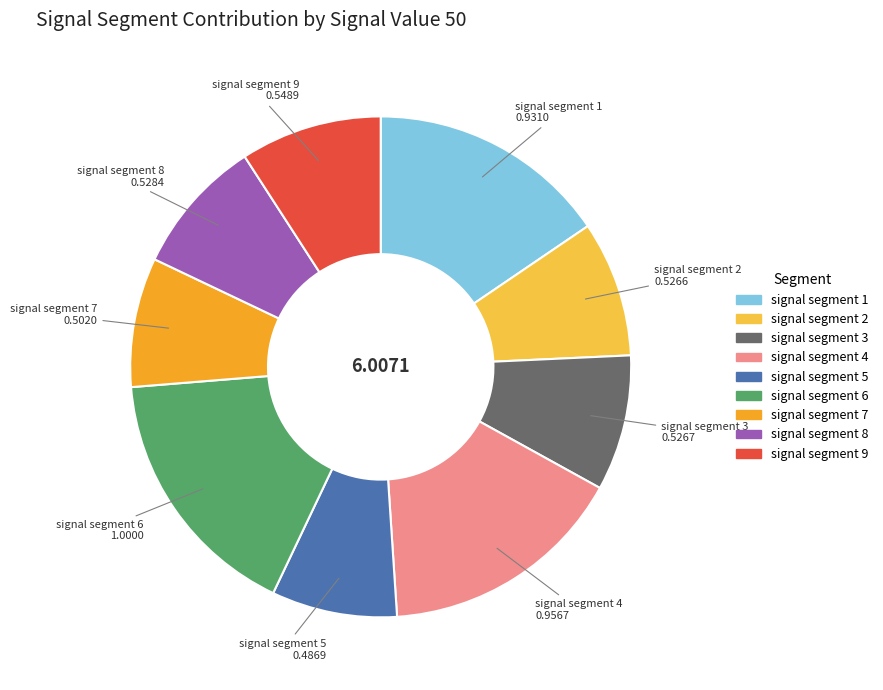

True or false: signal segment 1 accounts for 3% of the total.

False